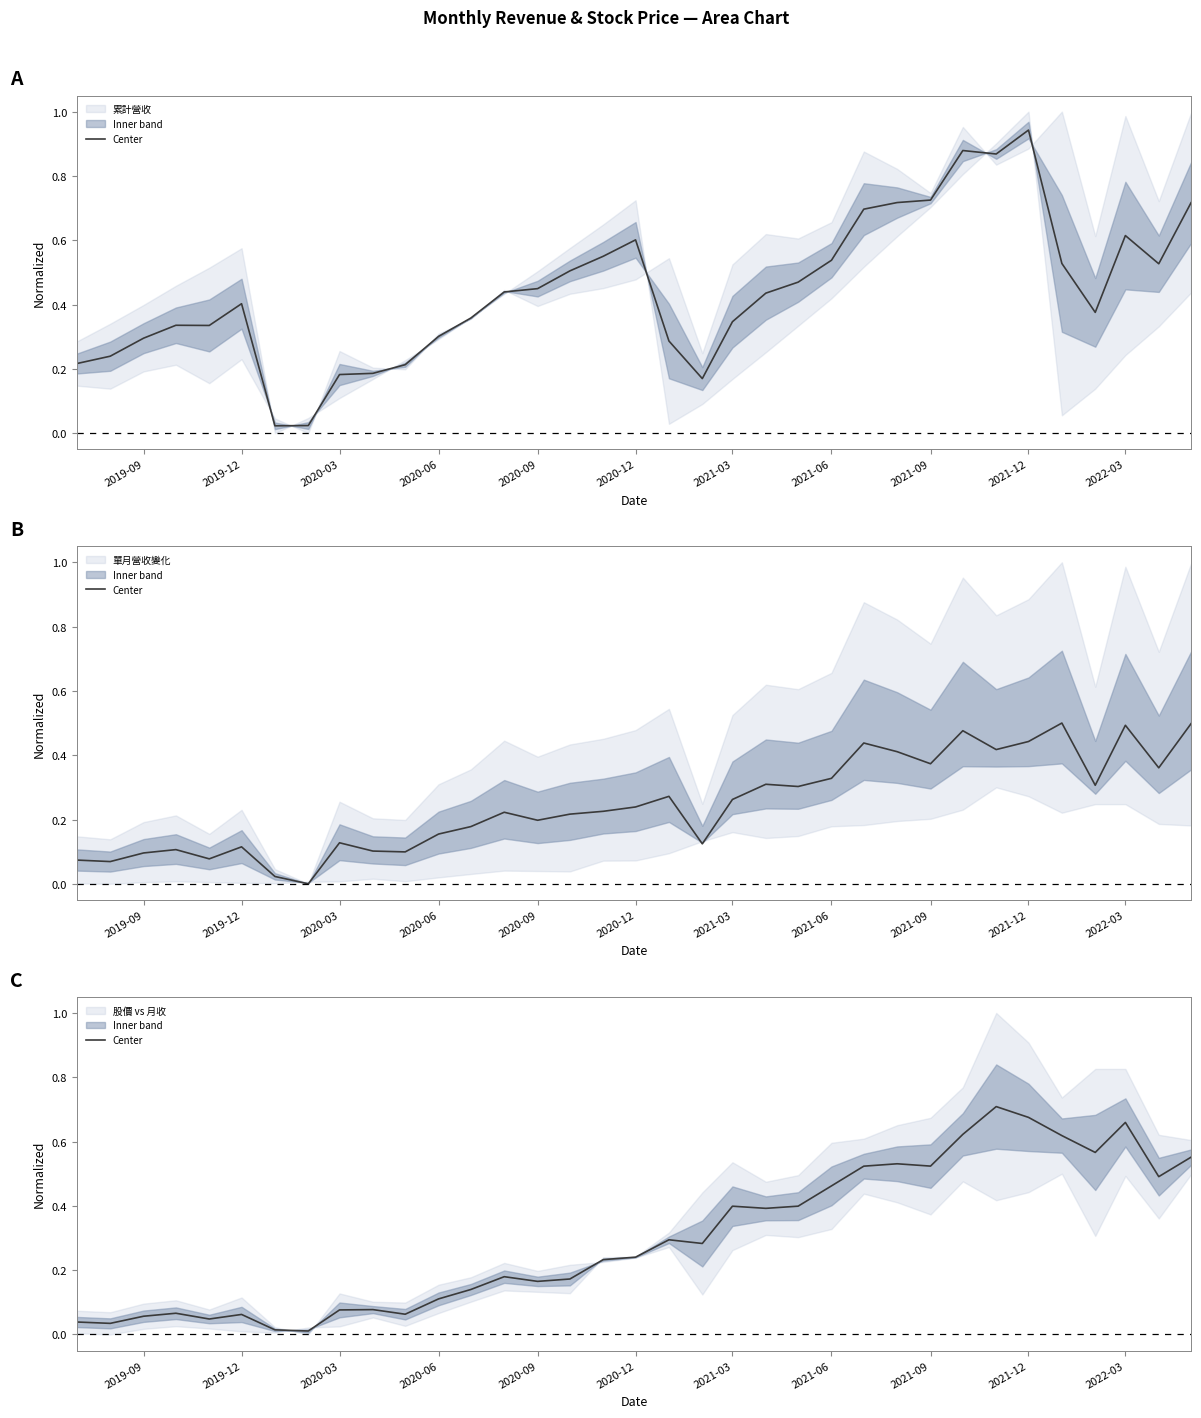

What is the difference between the values at 23 and 2020-06?

0.4